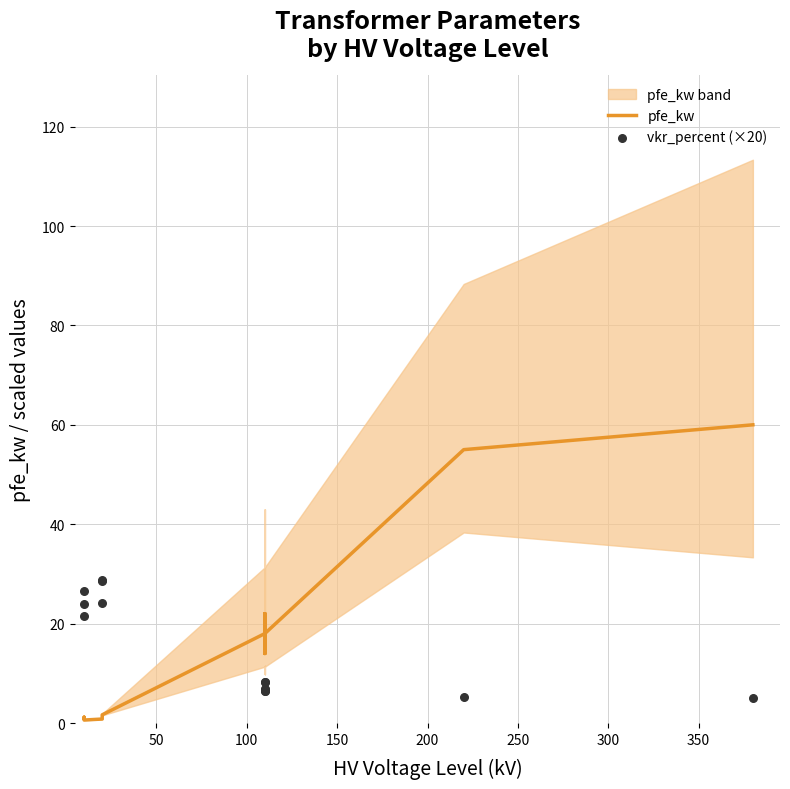

At how many categories does at least one series exceed 4?

14